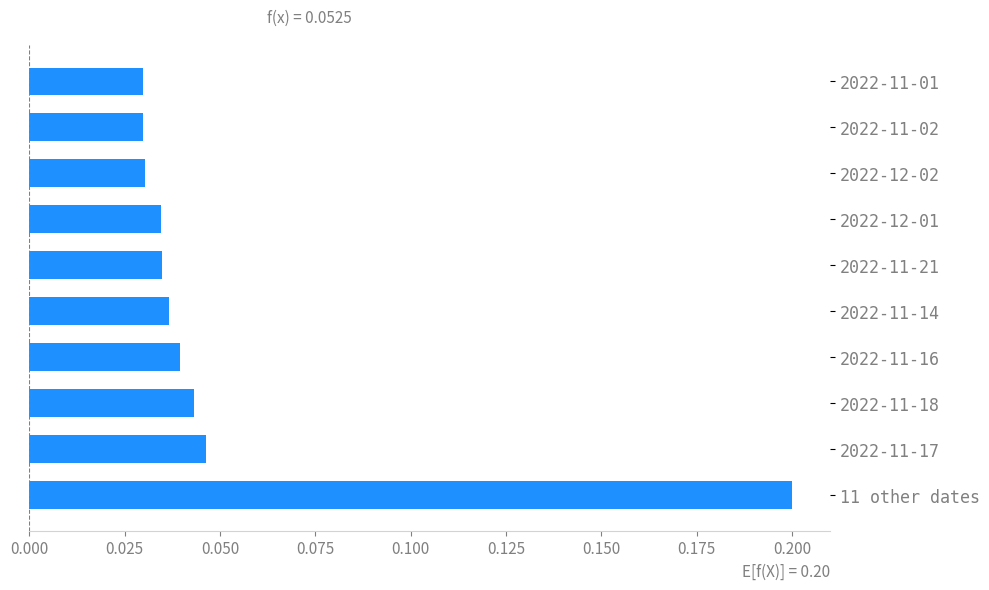

What is the difference between the maximum and minimum values?

0.2